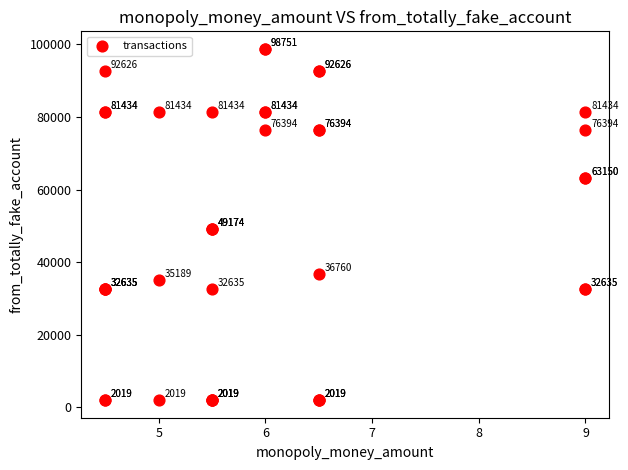

What Y value in the scatter plot is closest to 50385?

49174